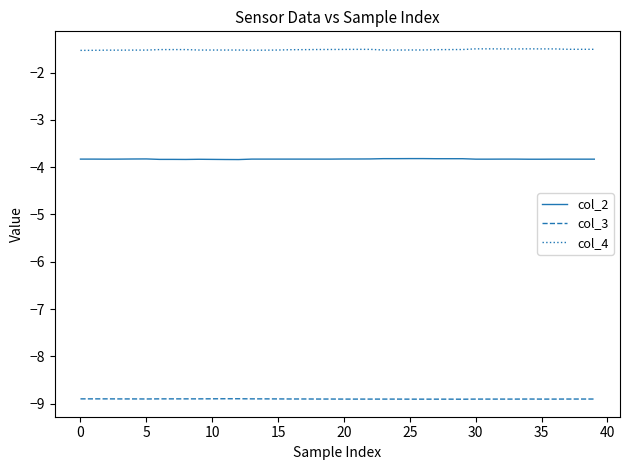

Reading left to right, extract all data points from this chart.

col_2: -3.8	-3.8	-3.8	-3.8	-3.8	-3.8	-3.8	-3.8	-3.8	-3.8	-3.8	-3.8	-3.8	-3.8	-3.8	-3.8	-3.8	-3.8	-3.8	-3.8	-3.8	-3.8	-3.8	-3.8	-3.8	-3.8	-3.8	-3.8	-3.8	-3.8	-3.8	-3.8	-3.8	-3.8	-3.8	-3.8	-3.8	-3.8	-3.8	-3.8
col_3: -8.9	-8.9	-8.9	-8.9	-8.9	-8.9	-8.9	-8.9	-8.9	-8.9	-8.9	-8.9	-8.9	-8.9	-8.9	-8.9	-8.9	-8.9	-8.9	-8.9	-8.9	-8.9	-8.9	-8.9	-8.9	-8.9	-8.9	-8.9	-8.9	-8.9	-8.9	-8.9	-8.9	-8.9	-8.9	-8.9	-8.9	-8.9	-8.9	-8.9
col_4: -1.5	-1.5	-1.5	-1.5	-1.5	-1.5	-1.5	-1.5	-1.5	-1.5	-1.5	-1.5	-1.5	-1.5	-1.5	-1.5	-1.5	-1.5	-1.5	-1.5	-1.5	-1.5	-1.5	-1.5	-1.5	-1.5	-1.5	-1.5	-1.5	-1.5	-1.5	-1.5	-1.5	-1.5	-1.5	-1.5	-1.5	-1.5	-1.5	-1.5